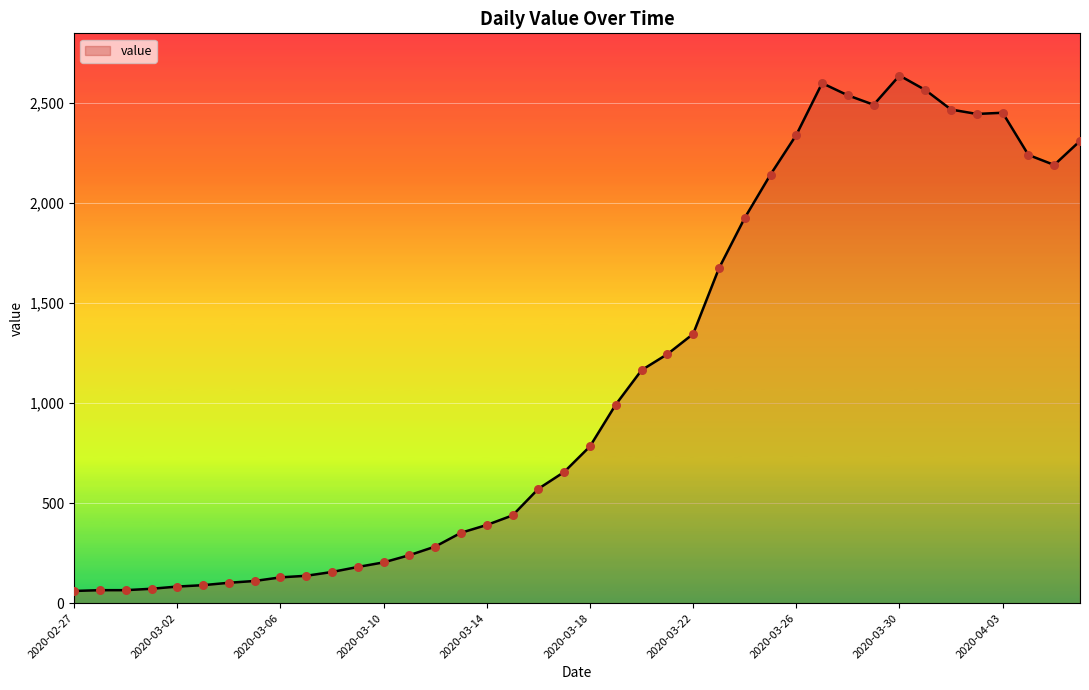

What is the difference between the maximum and minimum values?

2577